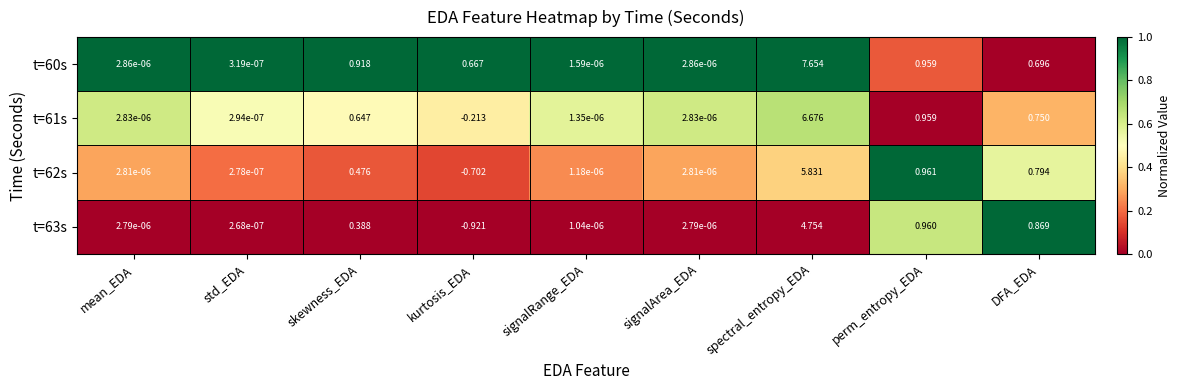

How many categories are shown in the chart?

9